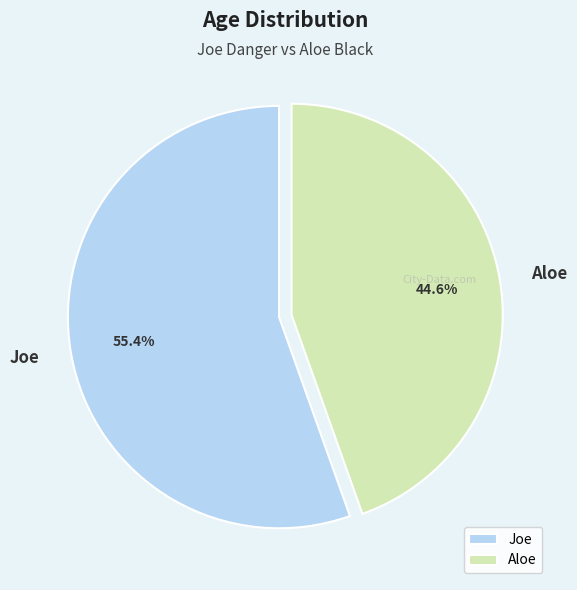

Does Joe represent more than half of the total?

Yes